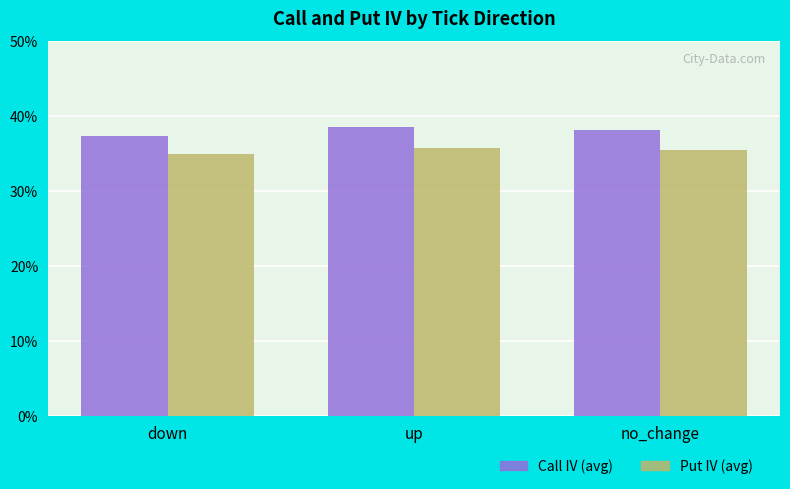

True or false: Put IV (avg) has a value of 0.5 at down.

False